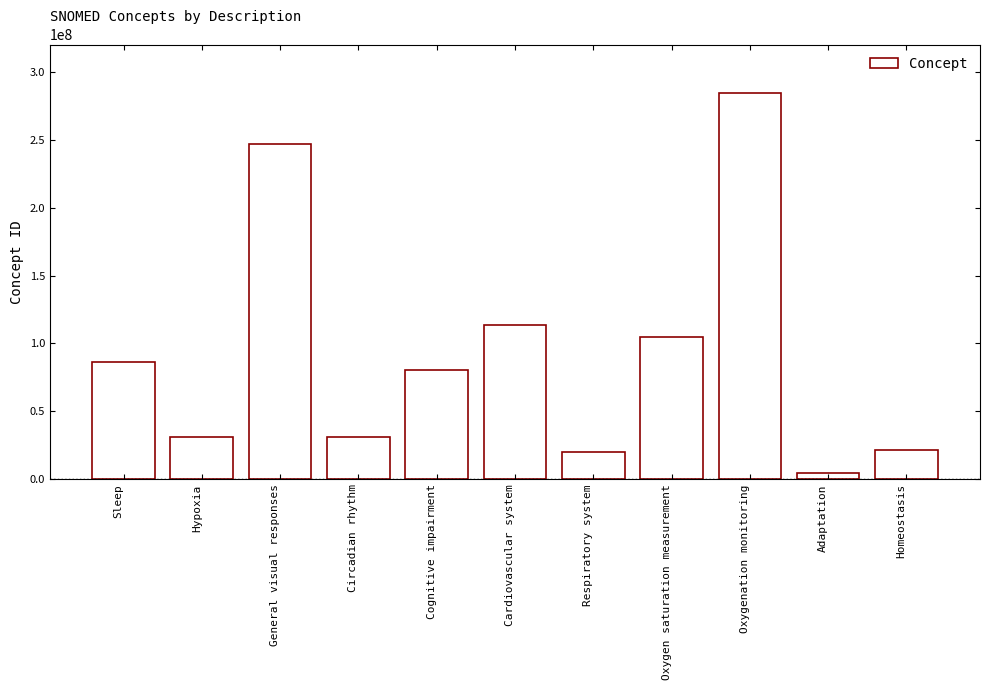

What is the average value?

93087186